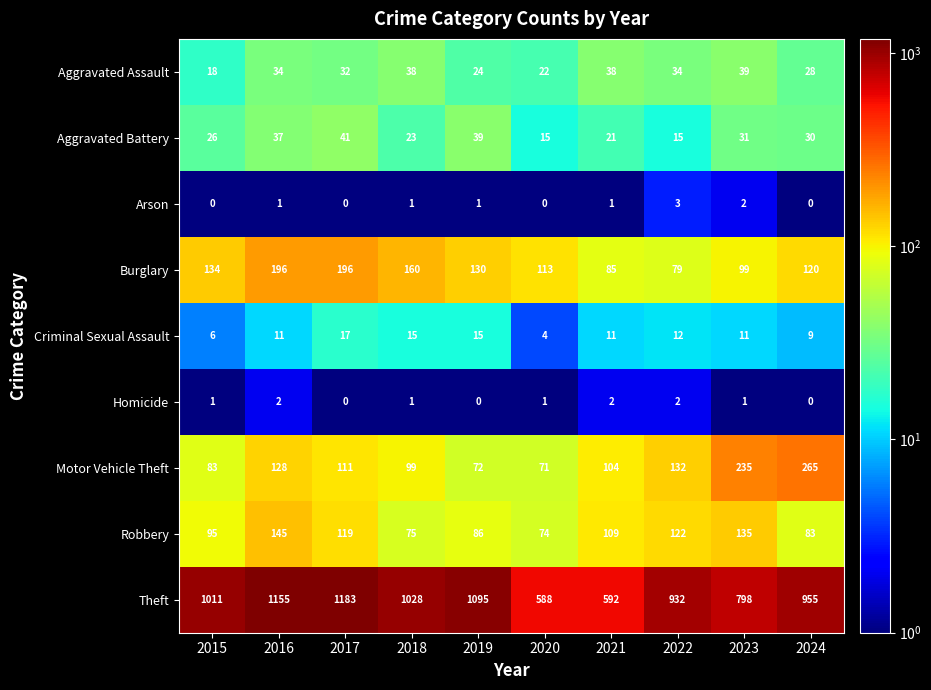

Which series has the largest range (max minus min)?

Theft